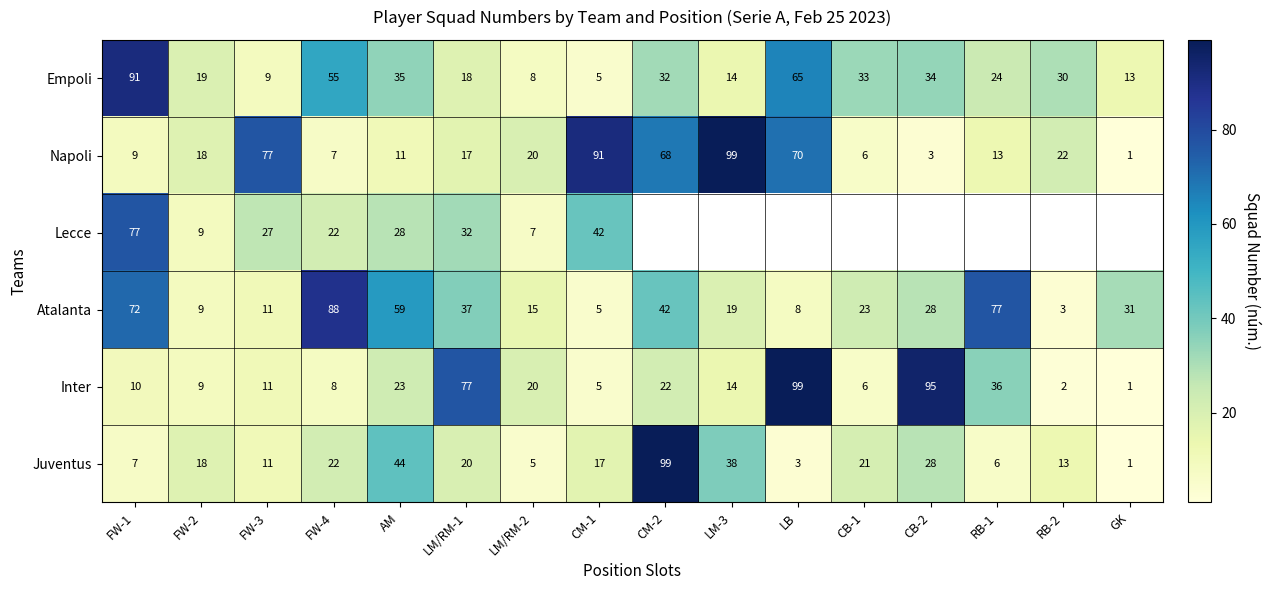

Rank the categories by Empoli value from highest to lowest.

FW-1, LB, FW-4, AM, CB-2, CB-1, CM-2, RB-2, RB-1, FW-2, LM/RM-1, LM-3, GK, FW-3, LM/RM-2, CM-1